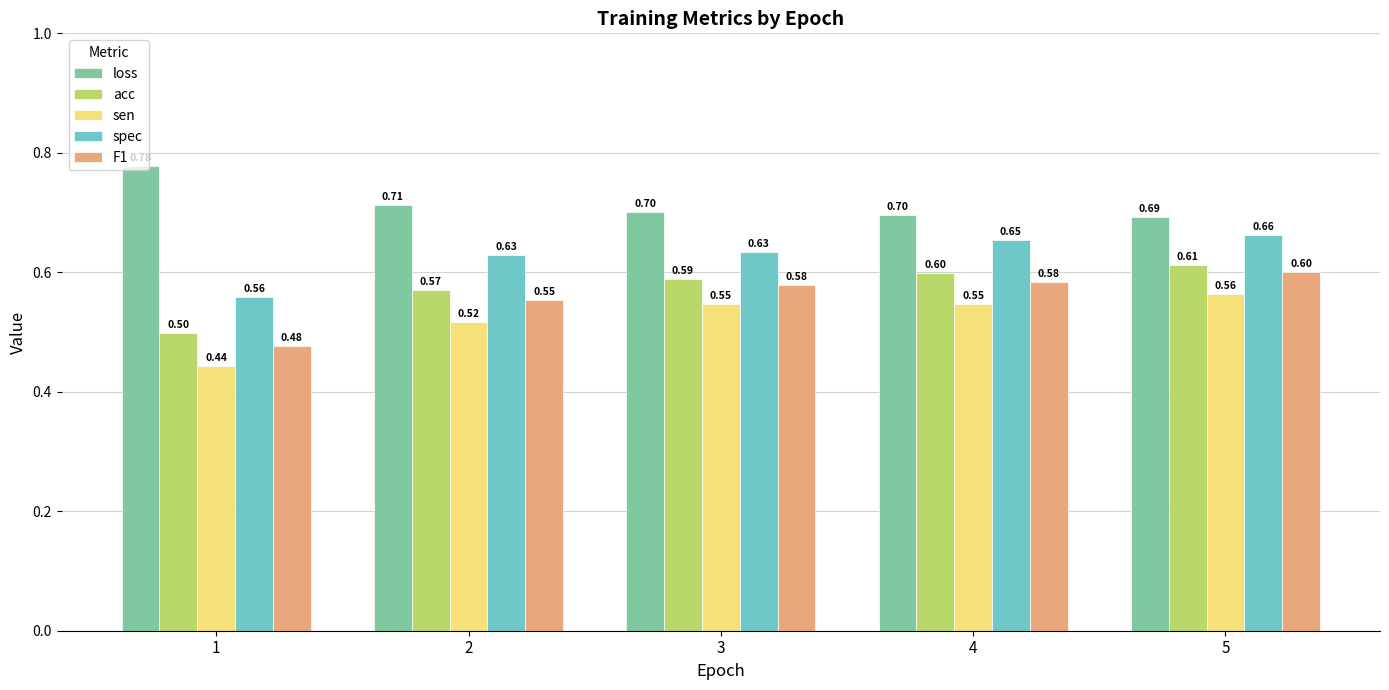

Is the value of loss at 2 greater than the value of spec at 4?

Yes